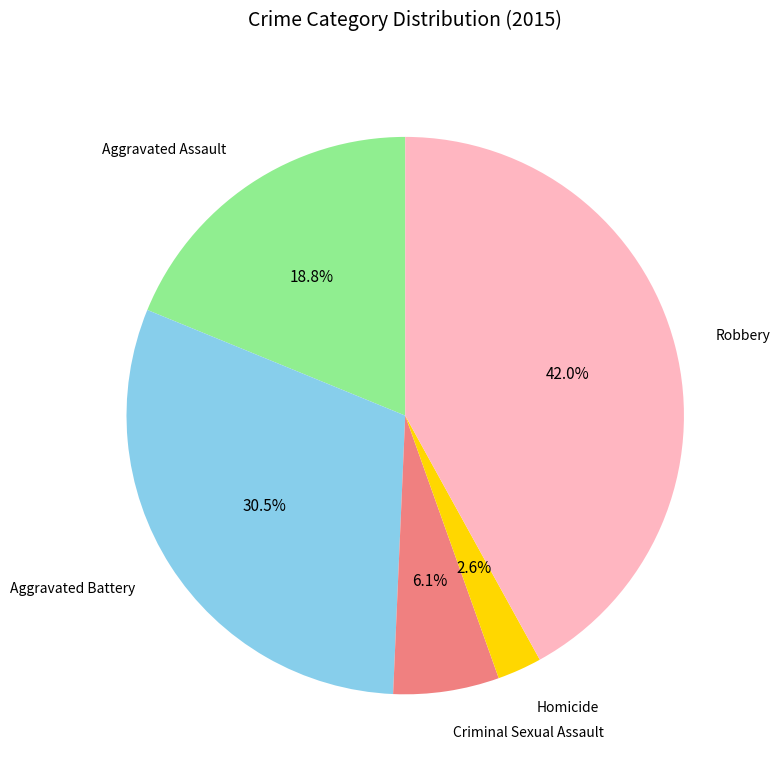

Does any single category account for the majority?

No